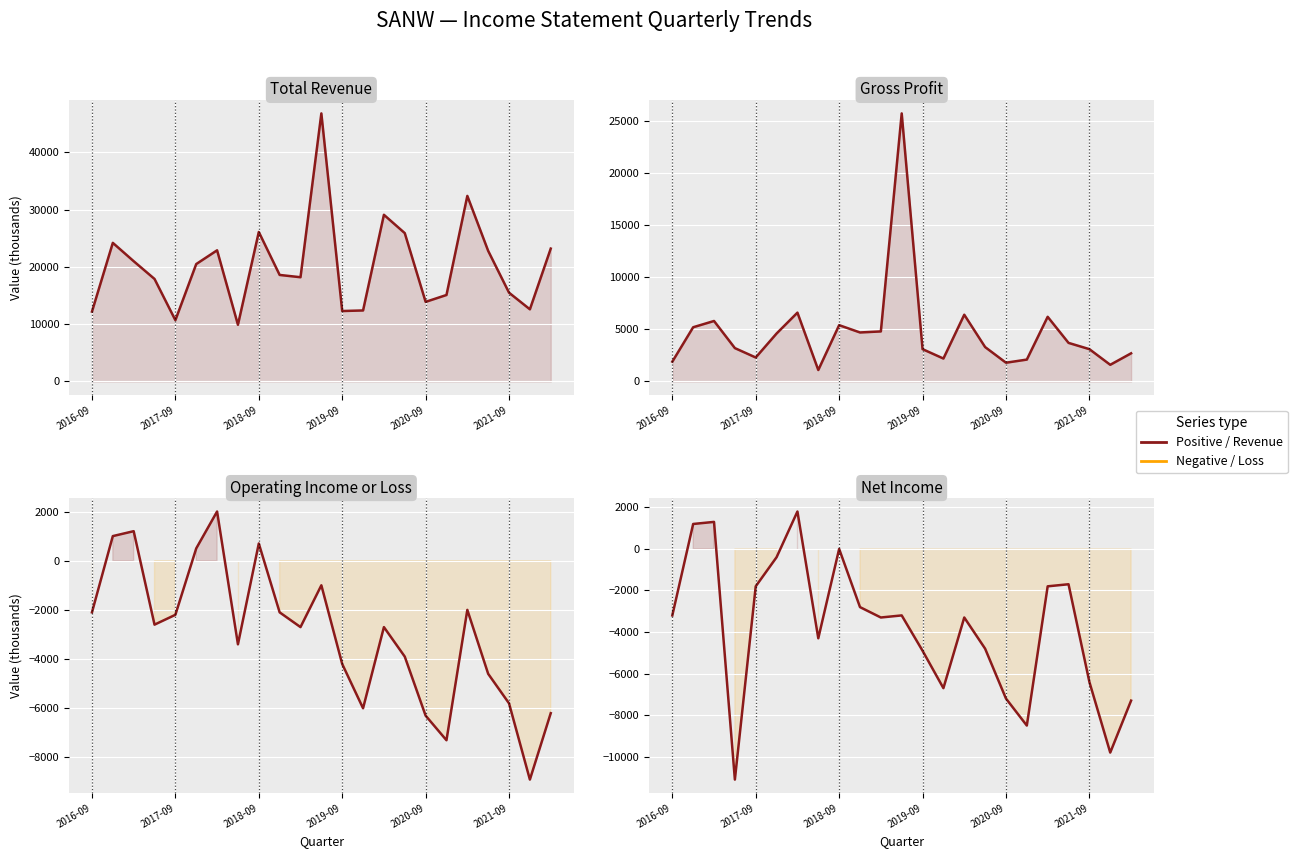

What is the greatest value displayed?

46800